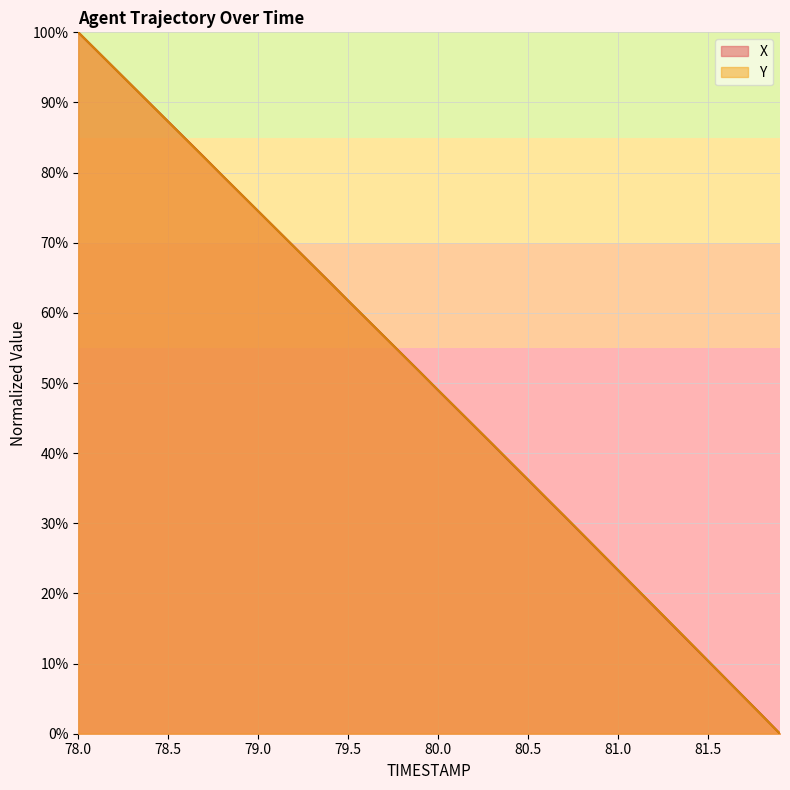

Which has a higher value, 81.0 or 81.6?

81.0